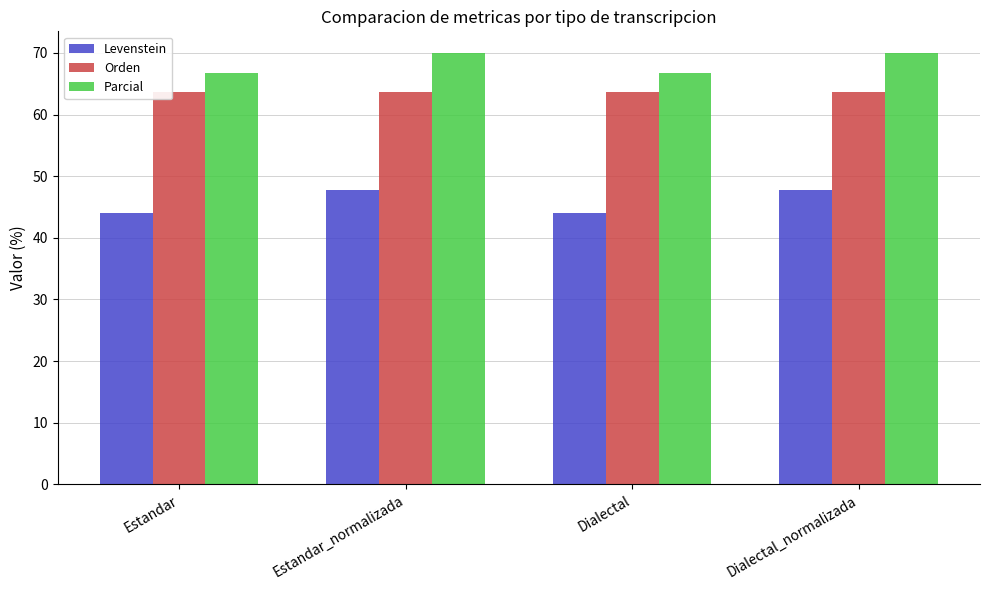

What is the label of the 1st bar from the left?

Estandar